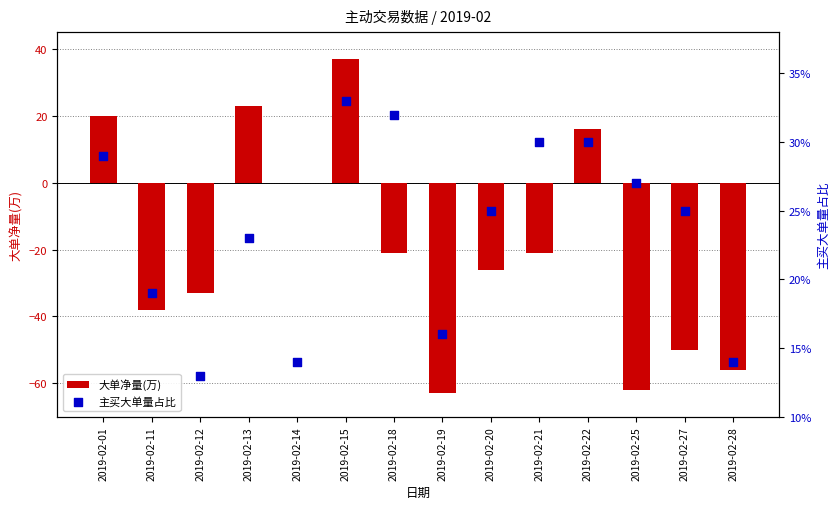

At how many categories does at least one series exceed 8?

4